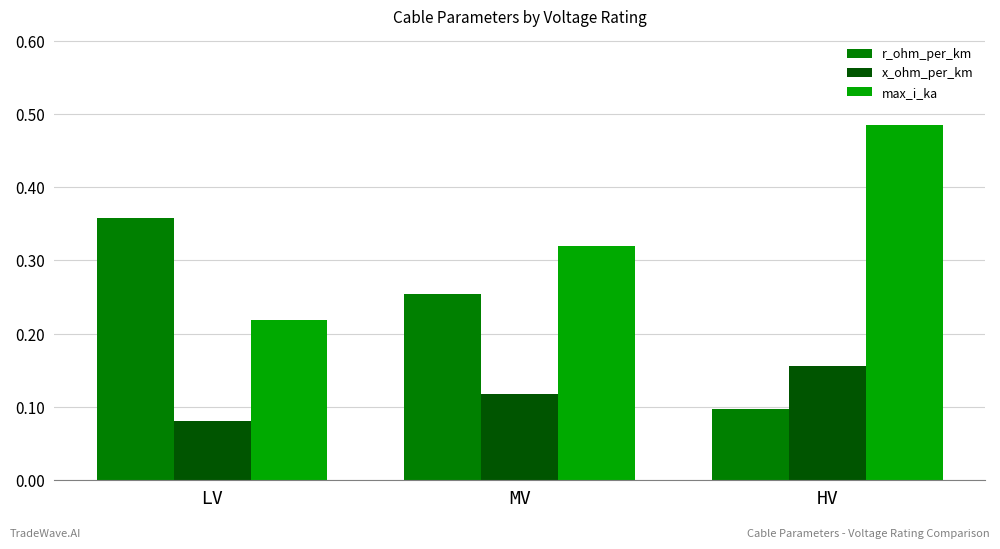

Rank the series at LV from lowest to highest value.

x_ohm_per_km, max_i_ka, r_ohm_per_km